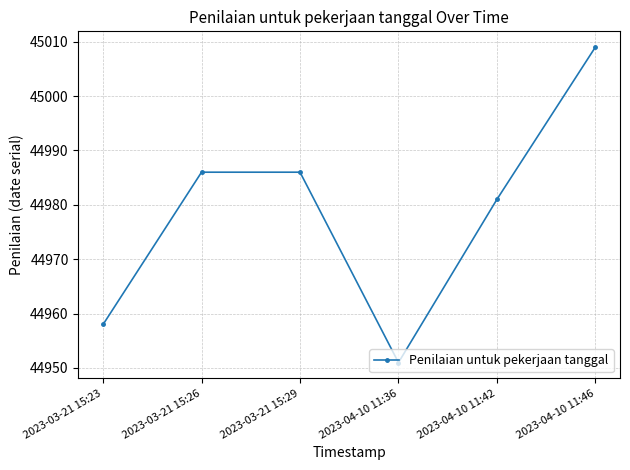

Reading left to right, list all the values displayed in this chart.

2023-03-21 15:23=44958	2023-03-21 15:26=44986	2023-03-21 15:29=44986	2023-04-10 11:36=44951	2023-04-10 11:42=44981	2023-04-10 11:46=45009